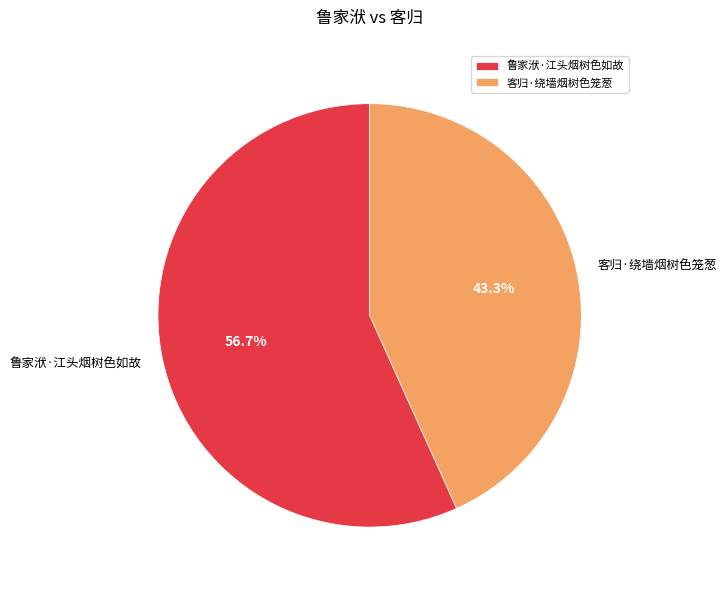

Which slice represents more than half of the pie?

鲁家洑·江头烟树色如故